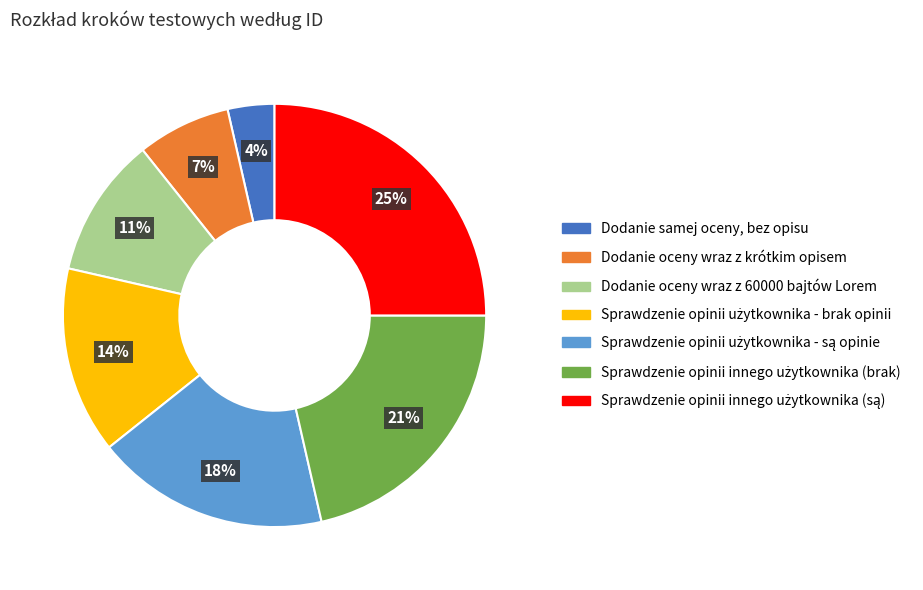

The Dodanie oceny wraz z 60000 bajtów Lorem slice represents 11% of the pie. True or false?

True